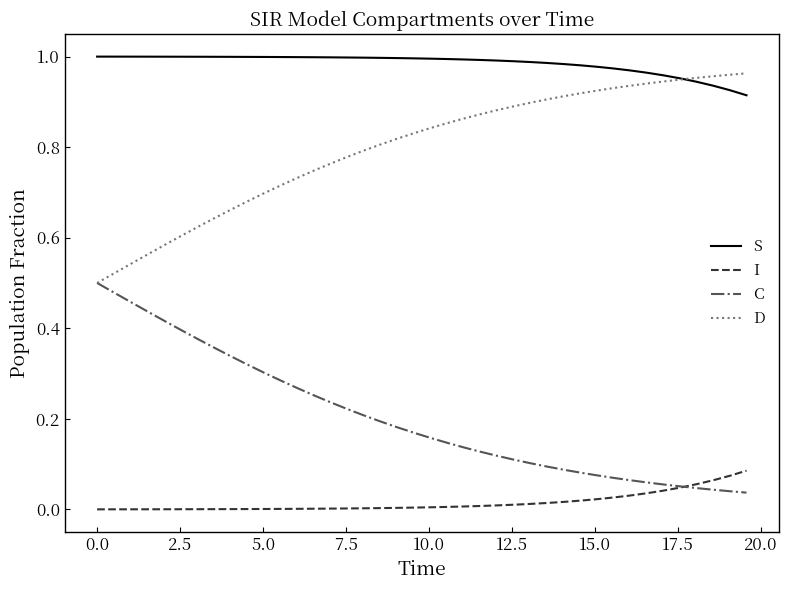

List the series in order of their overall mean, lowest first.

I, C, D, S